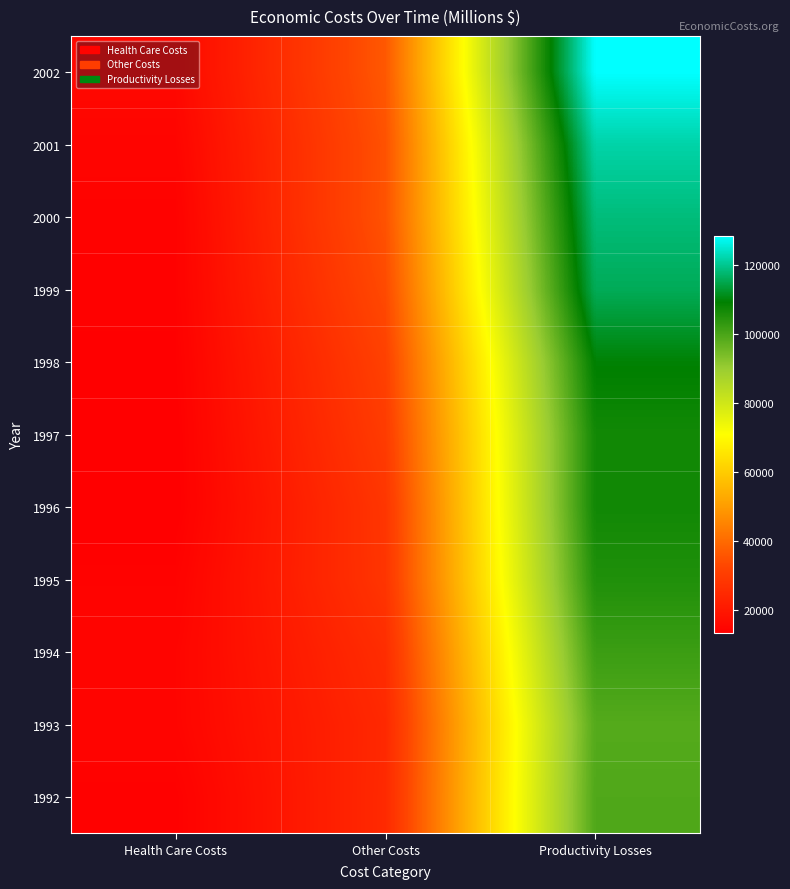

Reading left to right, list all the values displayed in this chart.

1992: Health Care Costs=13719	Other Costs=24909	Productivity Losses=99287
1993: Health Care Costs=14736	Other Costs=24662	Productivity Losses=98688
1994: Health Care Costs=14761	Other Costs=25892	Productivity Losses=101815
1995: Health Care Costs=14087	Other Costs=28091	Productivity Losses=105301
1996: Health Care Costs=13249	Other Costs=28325	Productivity Losses=107132
1997: Health Care Costs=13337	Other Costs=29905	Productivity Losses=106993
1998: Health Care Costs=13569	Other Costs=31334	Productivity Losses=109553
1999: Health Care Costs=13873	Other Costs=33572	Productivity Losses=115866
2000: Health Care Costs=13974	Other Costs=35280	Productivity Losses=118492
2001: Health Care Costs=14700	Other Costs=35118	Productivity Losses=121897
2002: Health Care Costs=15675	Other Costs=36363	Productivity Losses=128563